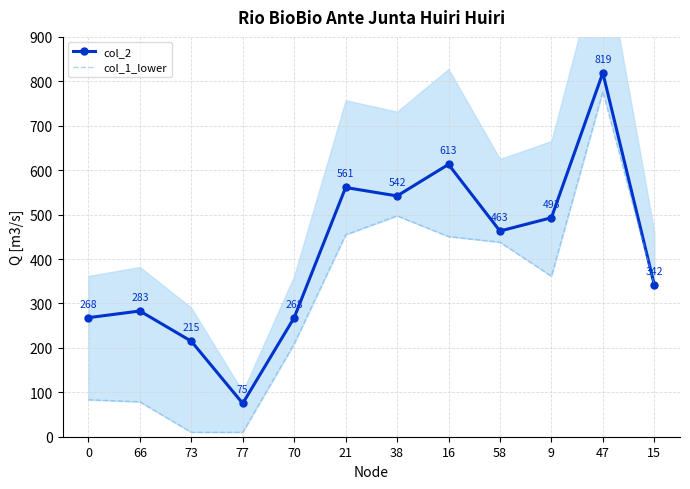

The col_2 series shows 268.0 at 70. True or false?

True